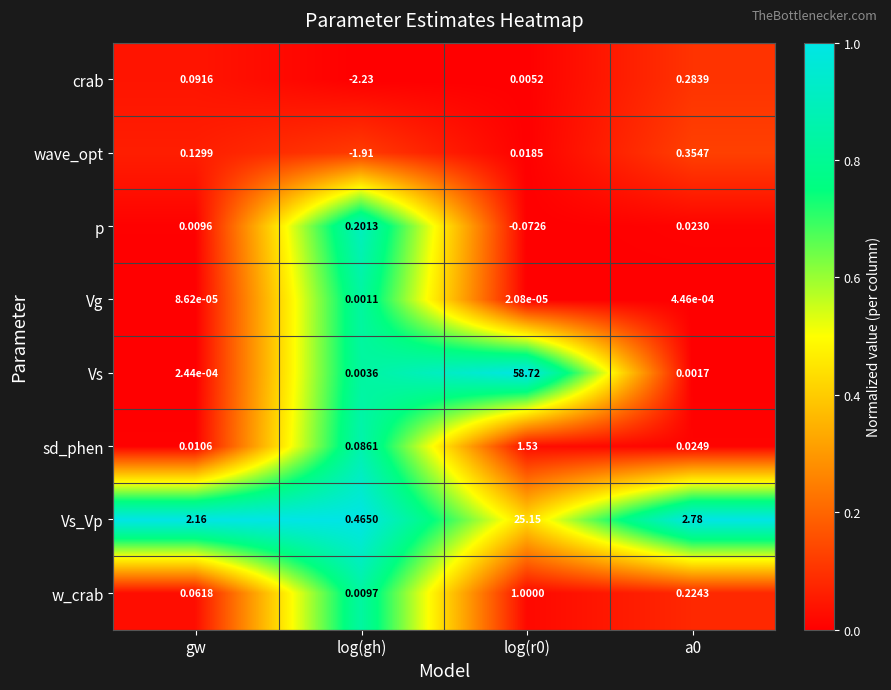

Which category has the lowest value in the Vs series?

gw